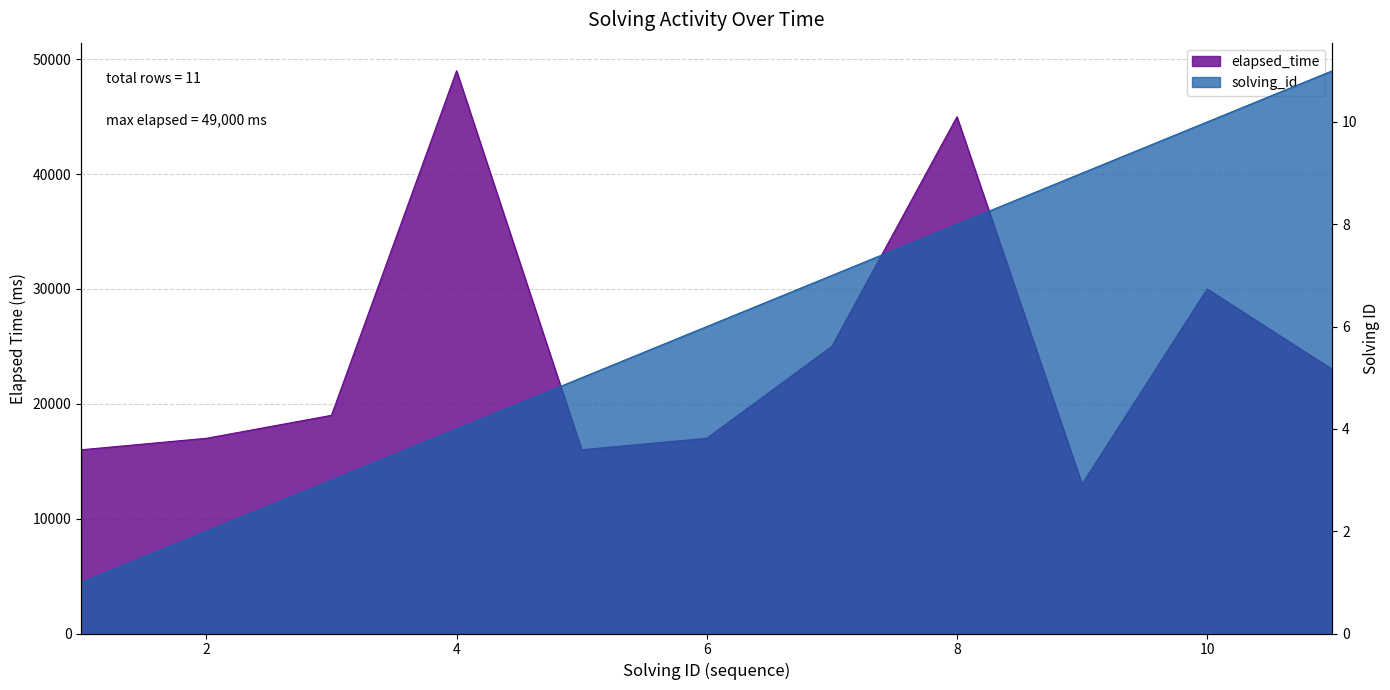

List the series in order of their peak value, highest first.

elapsed_time, solving_id